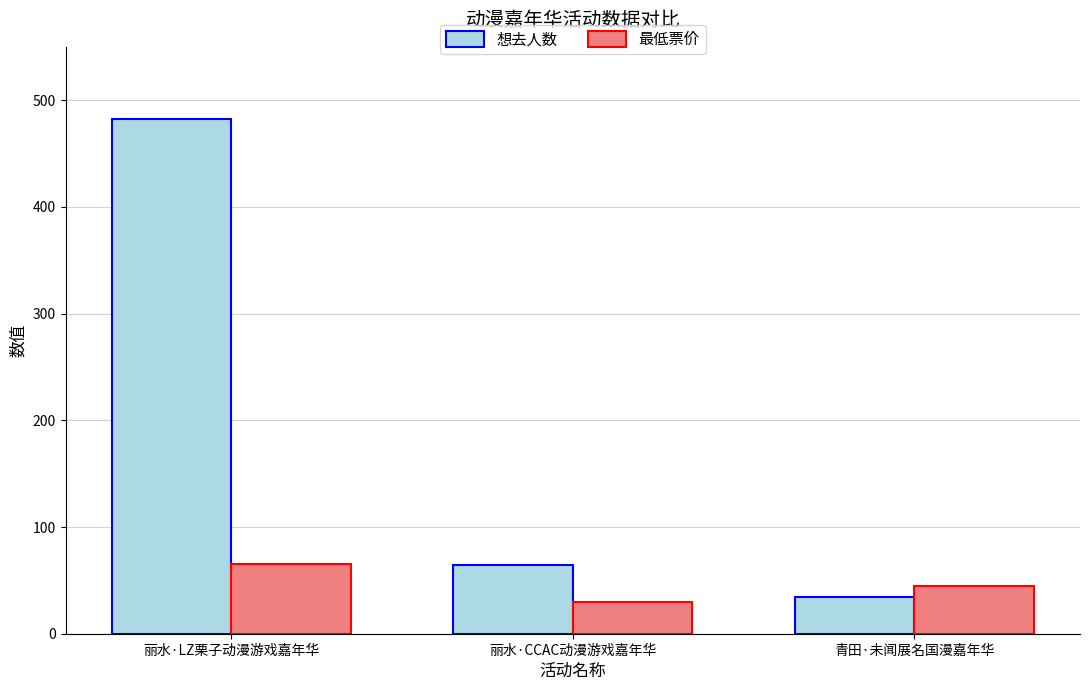

Reading left to right, list all the values displayed in this chart.

想去人数: 482.0	64.0	34.0
最低票价: 65.0	29.9	45.0